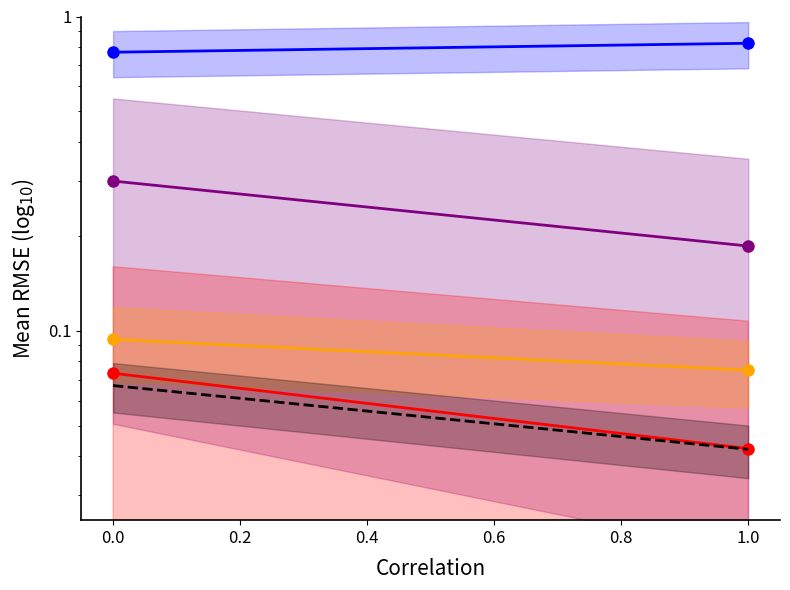

What is the value of the made(2pt) point at the 2nd from the left?

0.1